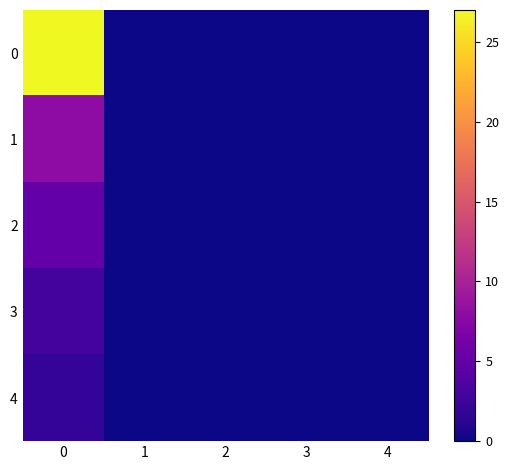

Which category has the lowest value across all series?

1